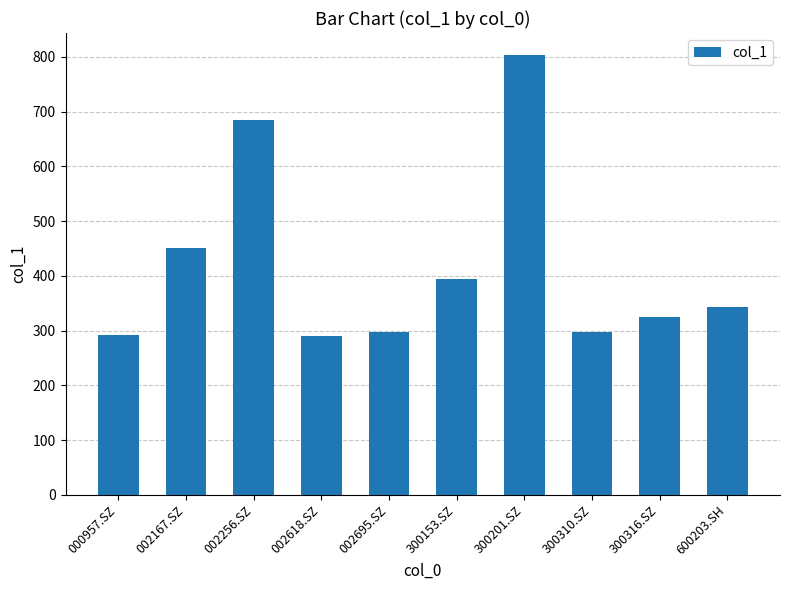

At which label is the value closest to 546?

002167.SZ